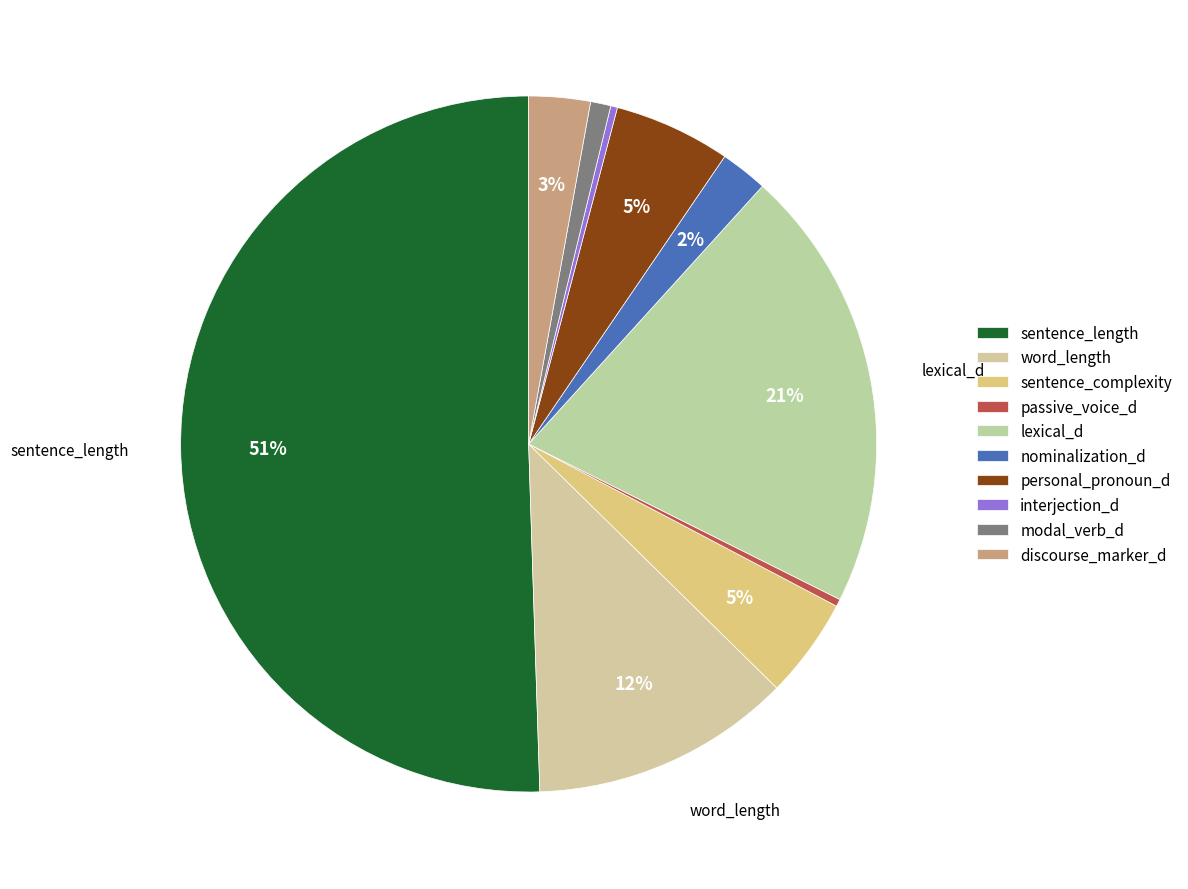

To the nearest percent, what percentage of the pie is sentence_complexity?

5%